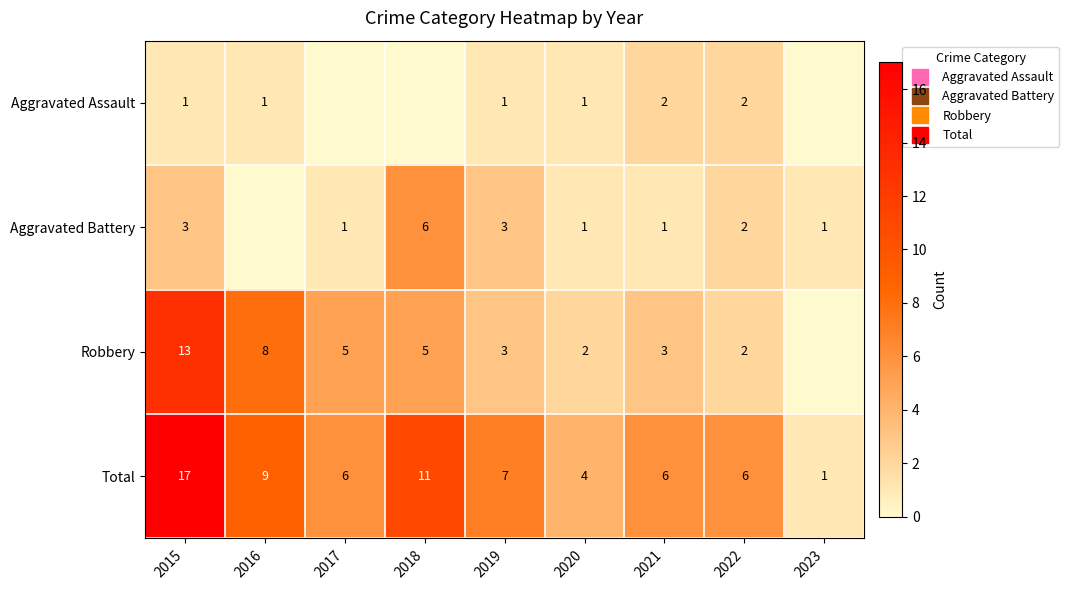

Count the number of categories in the chart.

9